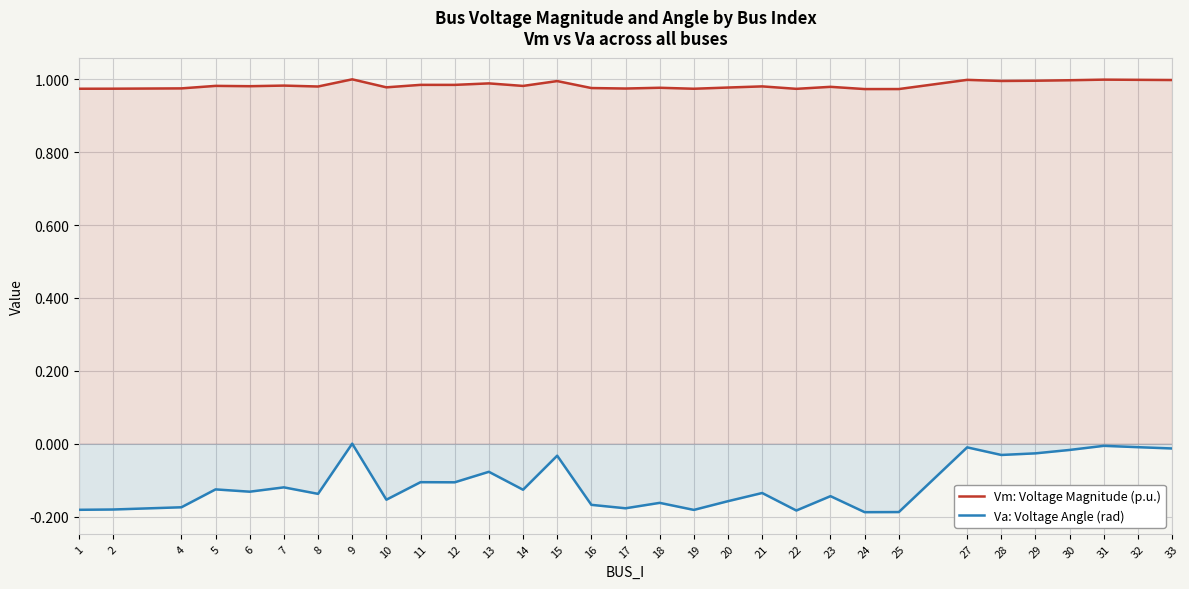

Is it true that Va: Voltage Angle (rad) equals -0.1 at 23?

True